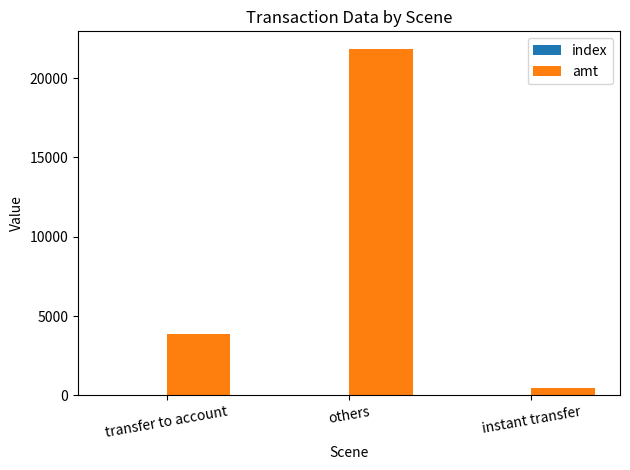

The value of amt at instant transfer is 499. True or false?

True